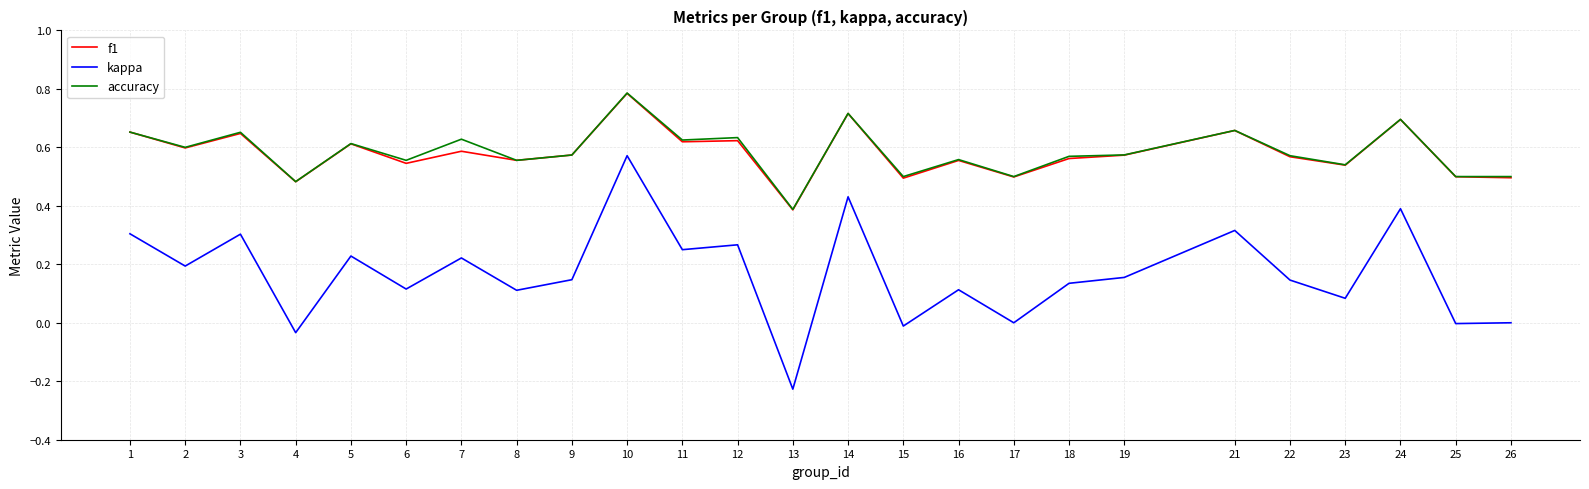

Which series has the widest spread of values?

kappa